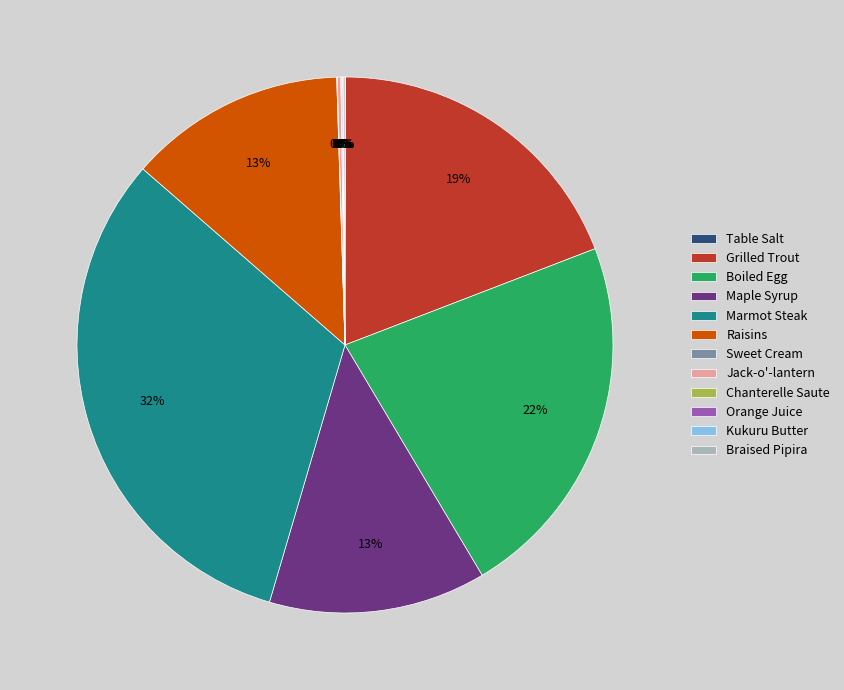

Is the sum of Grilled Trout and Boiled Egg greater than half?

No